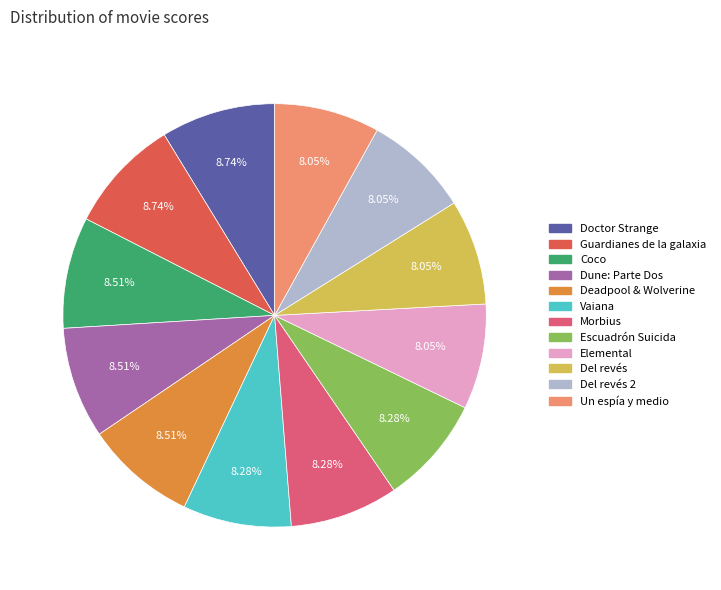

Is there a majority slice in this chart?

No